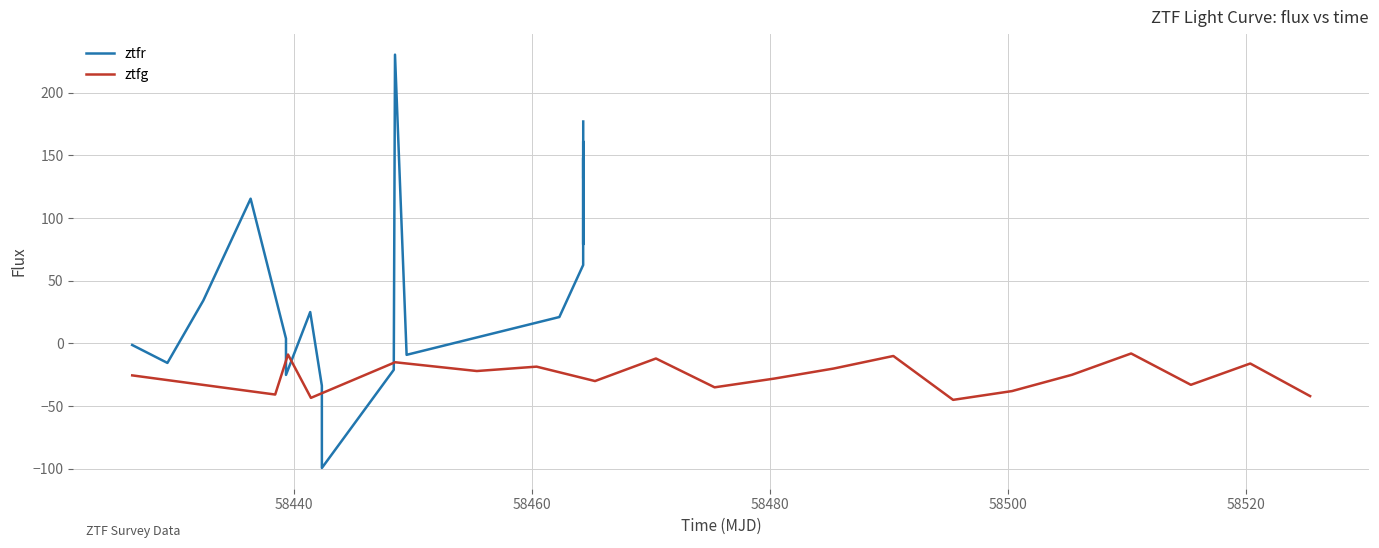

What is the highest value of the ztfg series?

-8.0